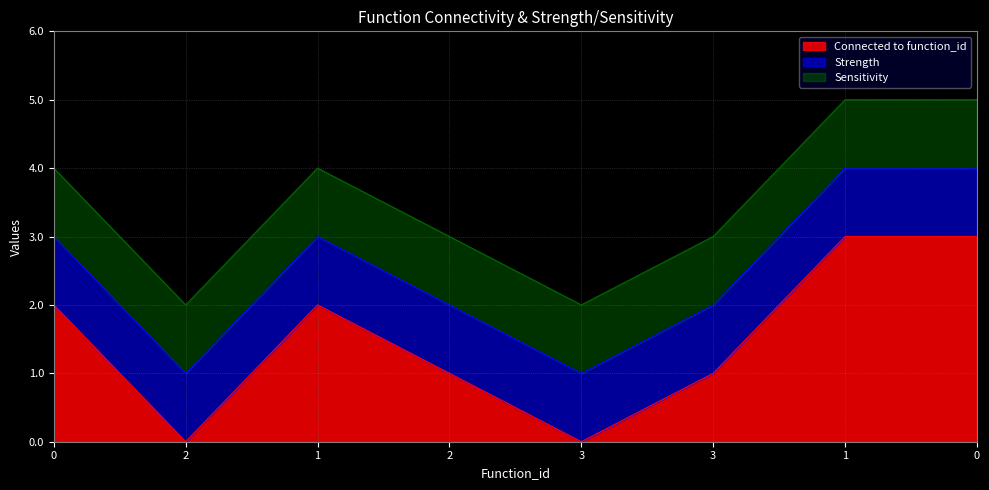

Which has a higher value, 2 or 3?

2